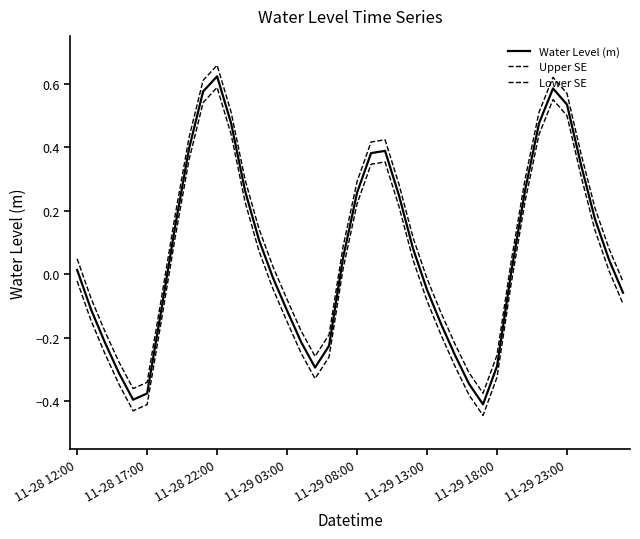

Does the chart display data point markers on the line(s)?

No